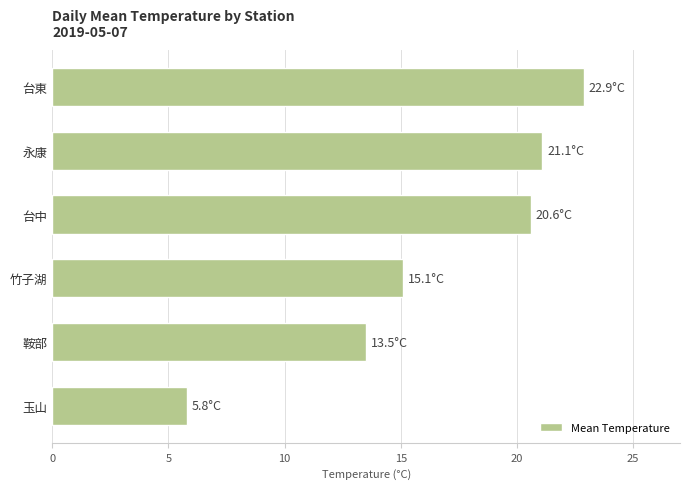

What is the minimum value shown in the chart?

5.8